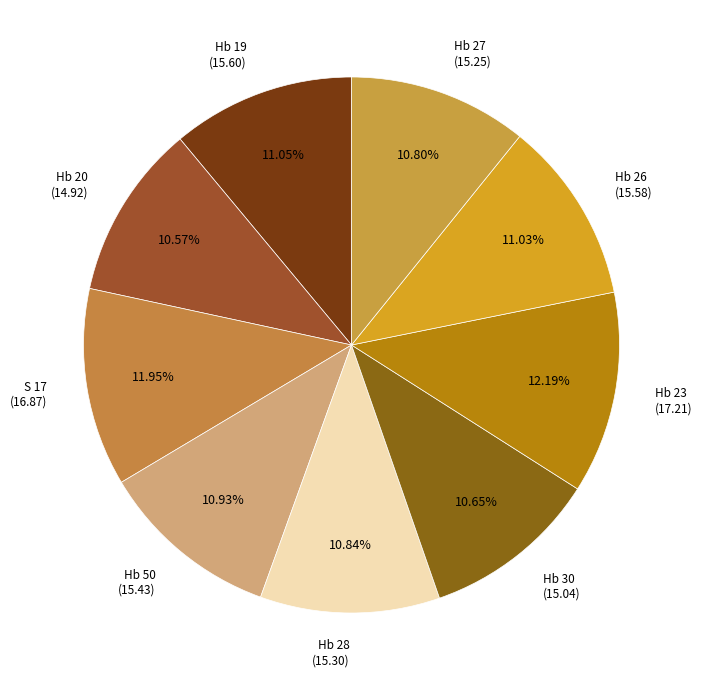

How many segments does this pie chart have?

9